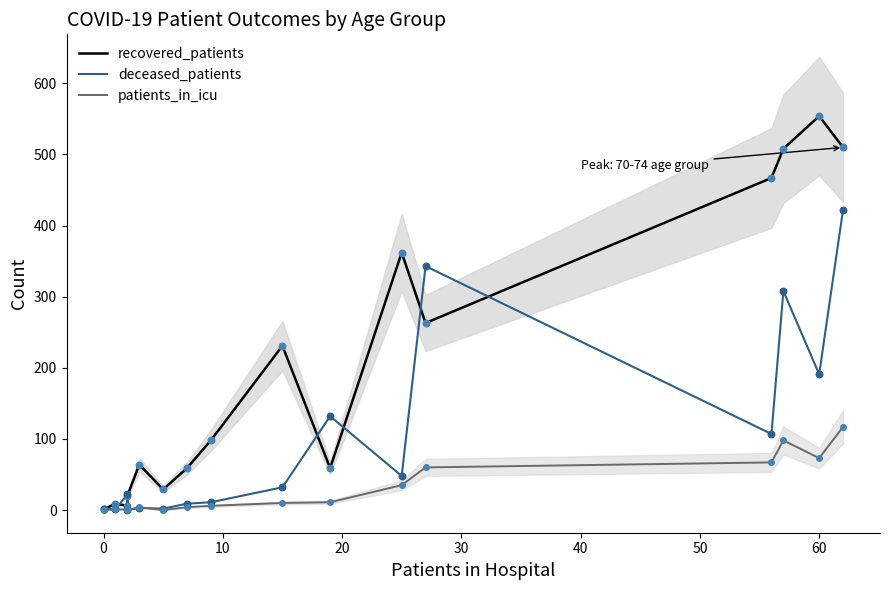

Which series contains the highest Y value?

recovered_patients